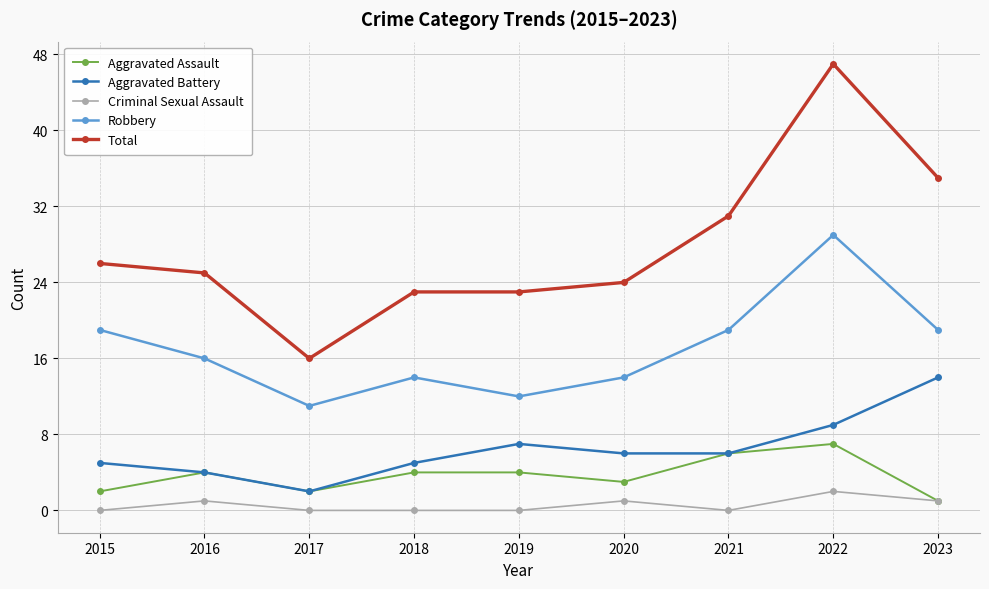

How many interior local valleys does the Robbery series have?

2